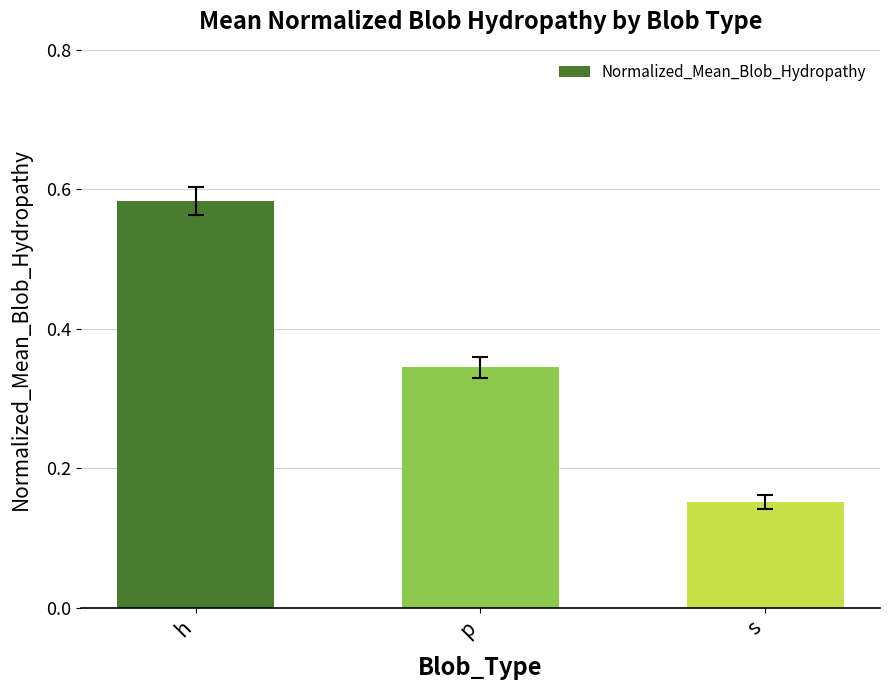

At which label is the value closest to 0?

s